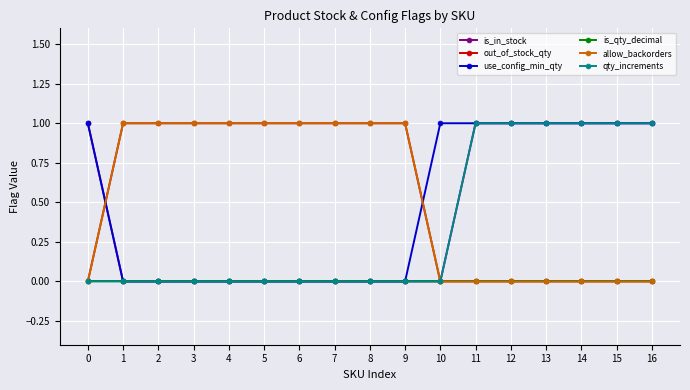

Does the chart have visible grid lines?

Yes